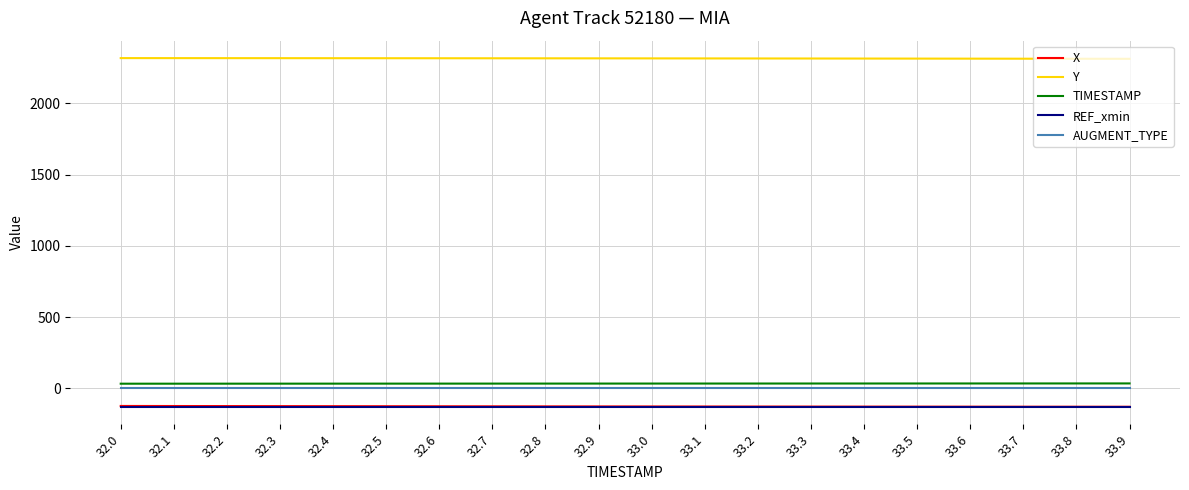

What is the minimum value shown in the chart?

-130.6